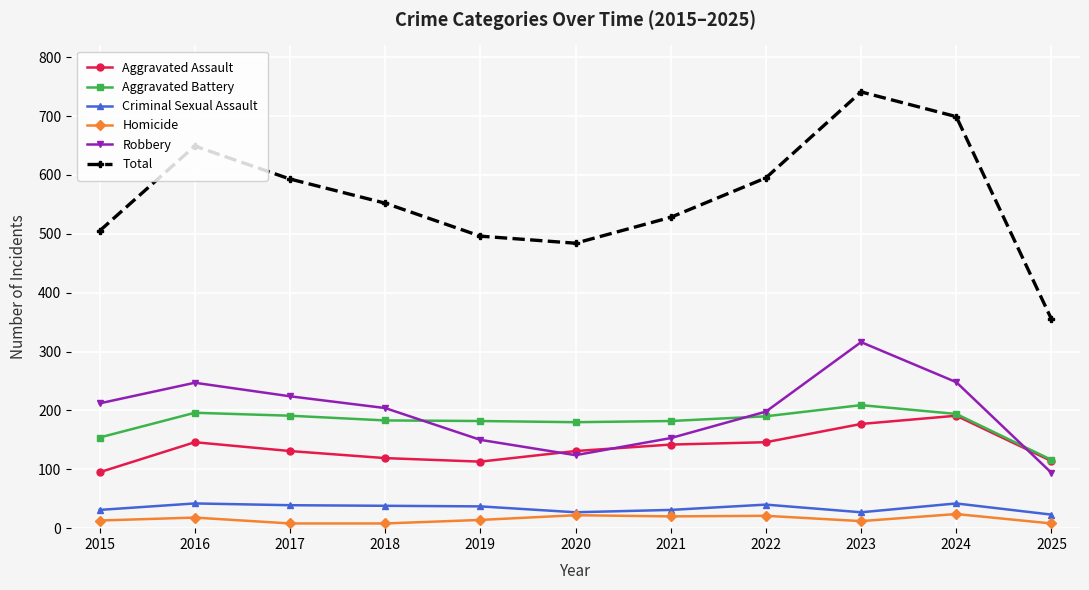

The Total series shows 505 at 2015. True or false?

True